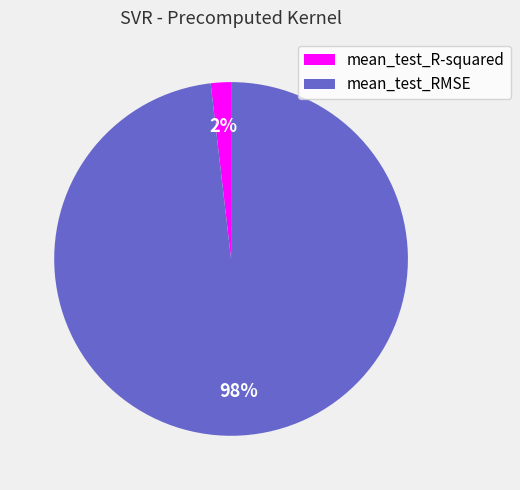

The mean_test_R-squared slice represents 2% of the pie. True or false?

True